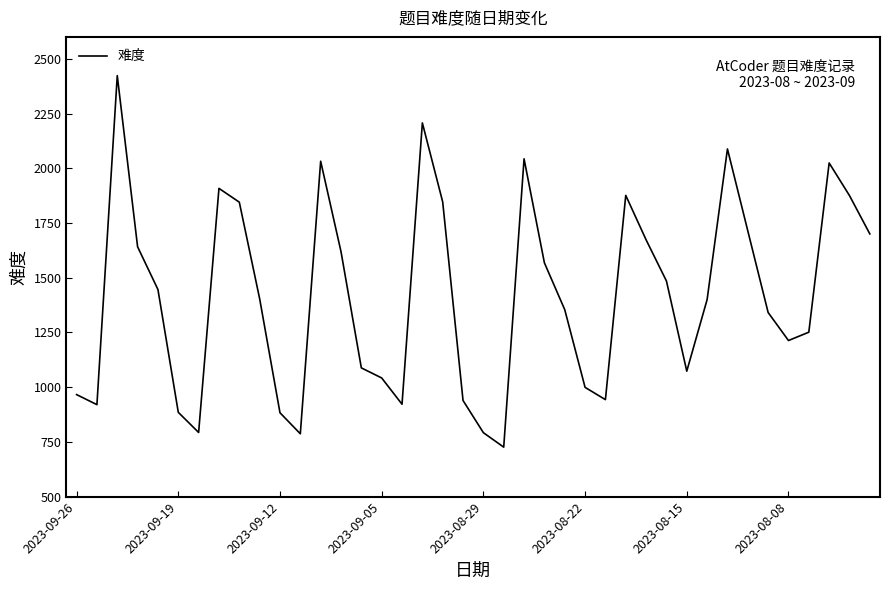

What is the maximum value shown in the chart?

2423